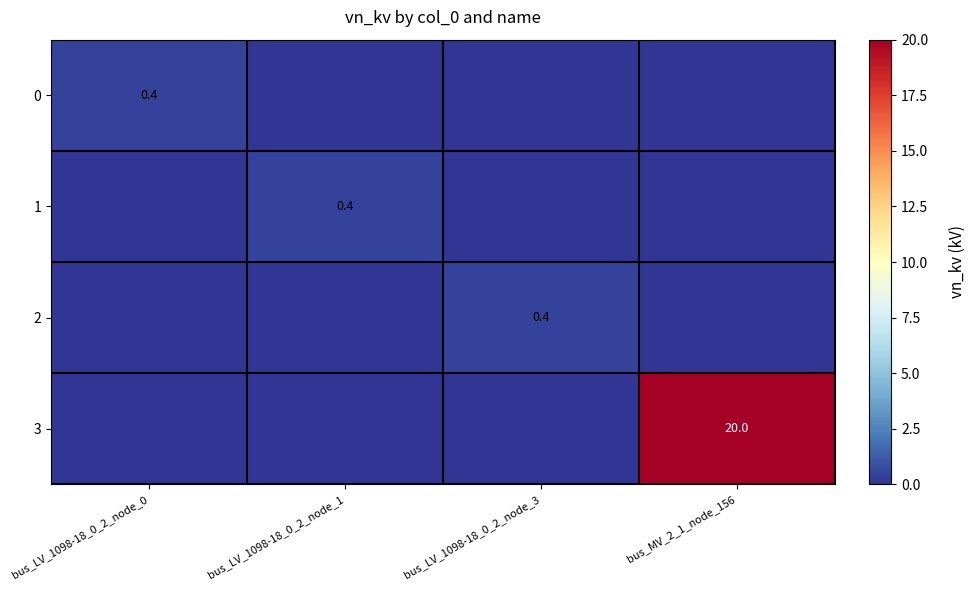

True or false: 2 has a value of 0.4 at bus_LV_1098-18_0_2_node_3.

True